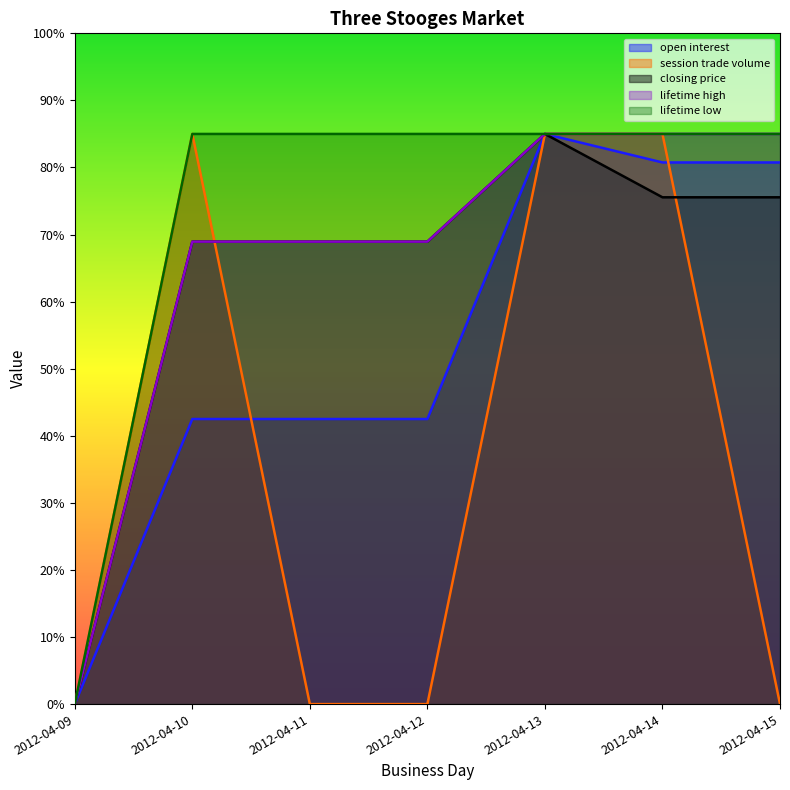

How many data points in open interest are above 42?

6